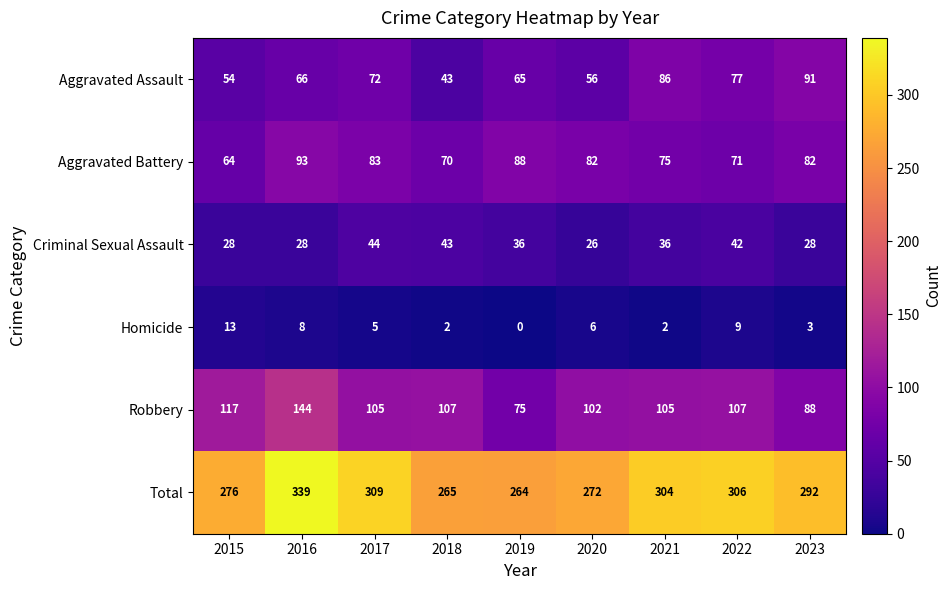

Is it true that Total equals 422 at 2021?

False